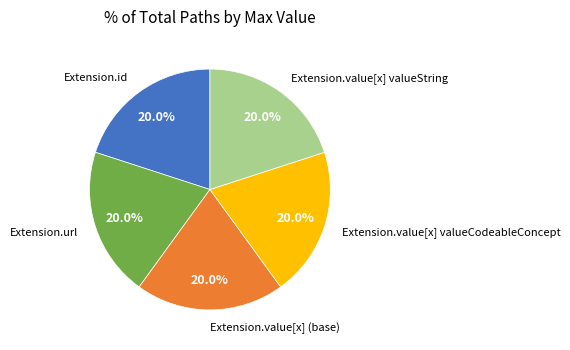

Approximately how many times larger is the value at Extension.value[x] valueCodeableConcept compared to Extension.value[x] (base)?

1.0